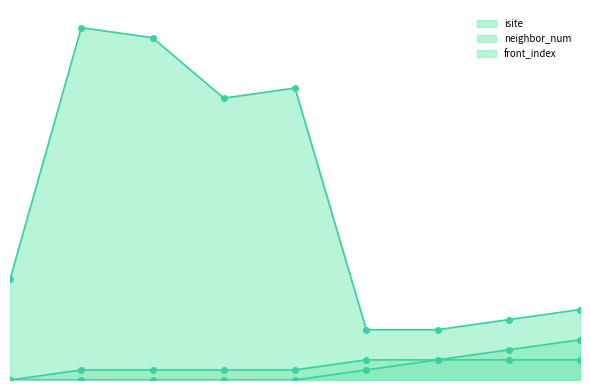

How many lines are shown in the chart?

3